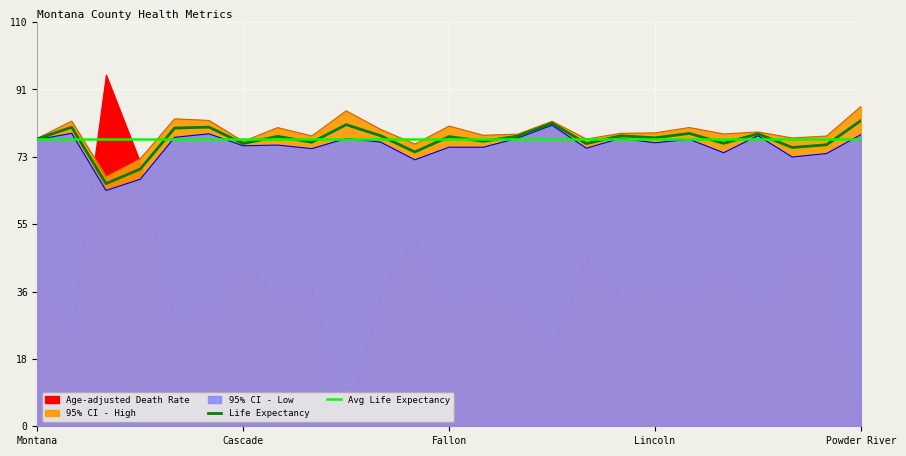

What is the total value across all series at Flathead?

237.4